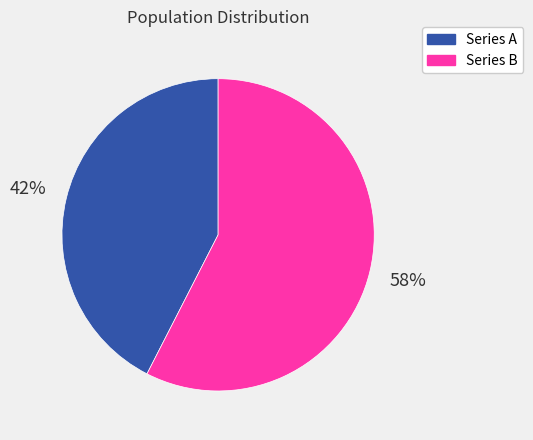

To the nearest percent, what is the average slice percentage?

50%